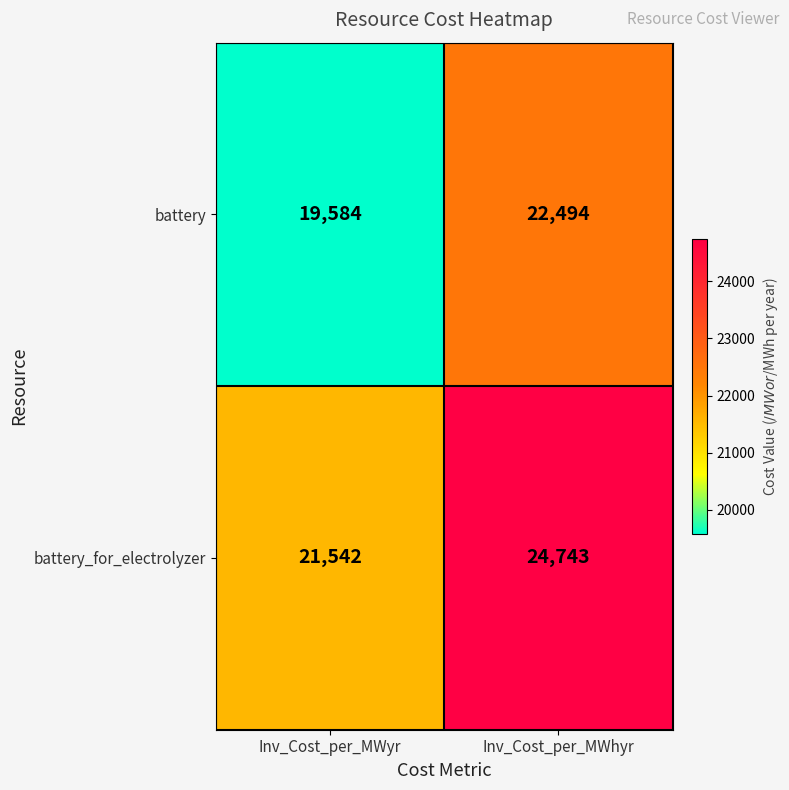

True or false: battery has a value of 11000 at Inv_Cost_per_MWhyr.

False